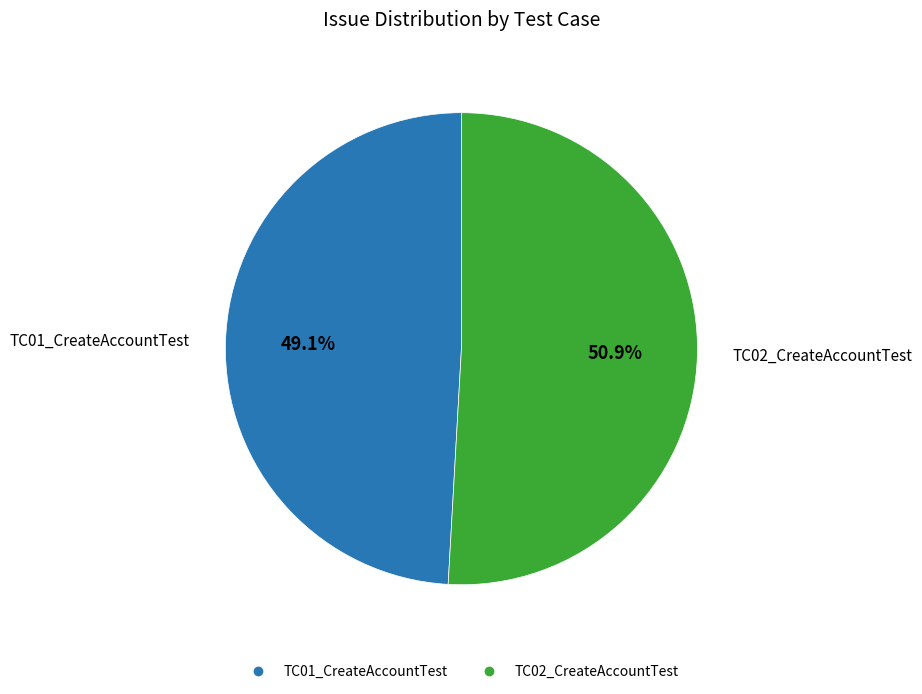

What is the largest slice in the pie chart?

TC02_CreateAccountTest